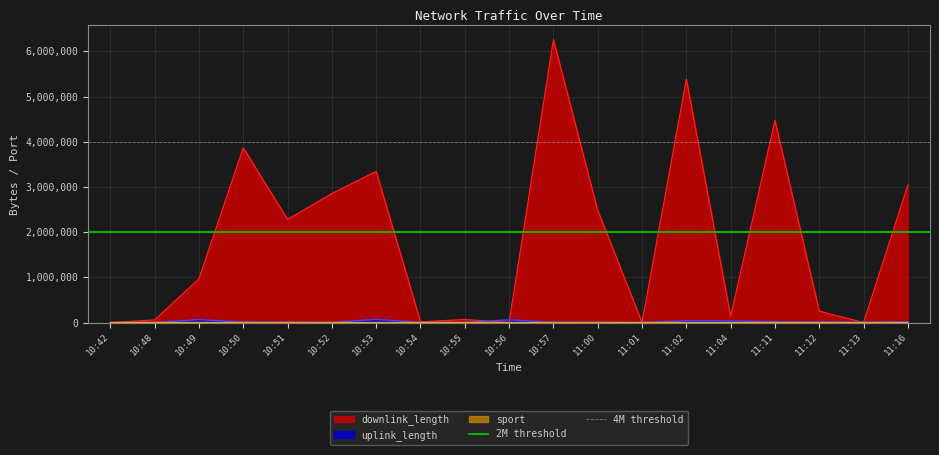

Where is downlink_length nearest to the value 3130279?

11:16